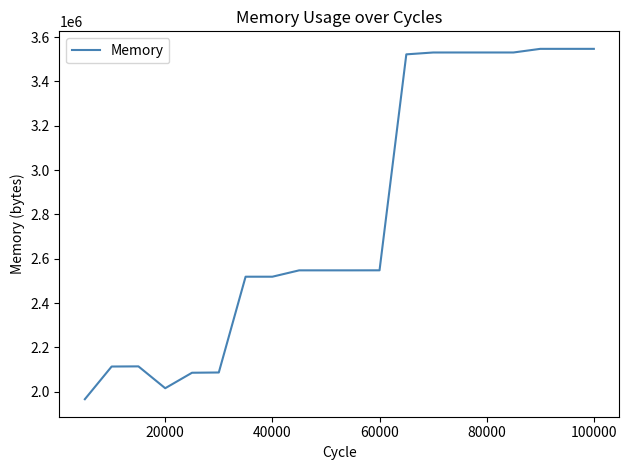

True or false: there are more than 0 points higher than both neighbors.

True